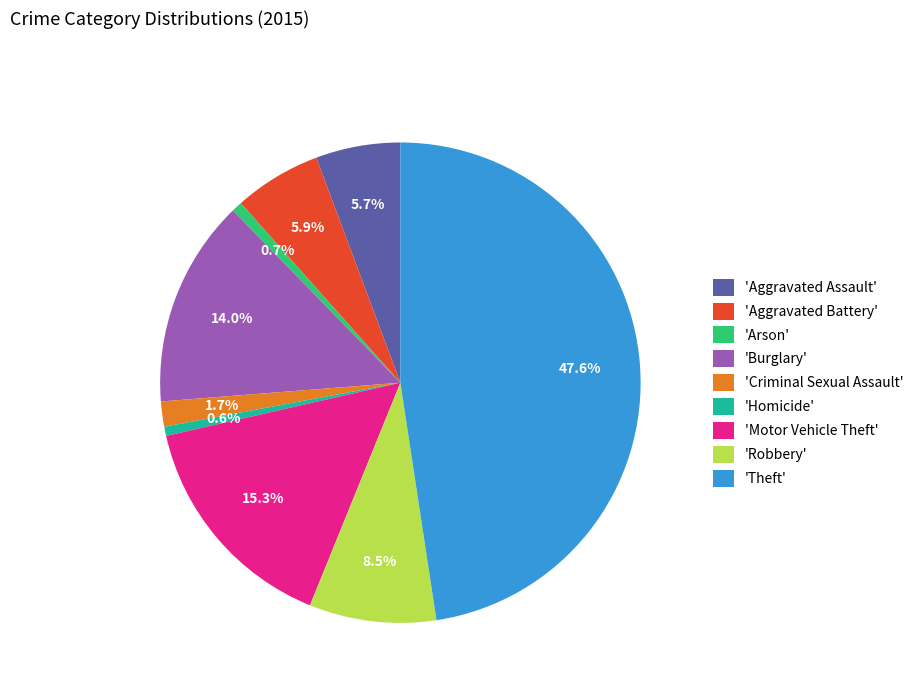

What is the largest slice in the pie chart?

'Theft'